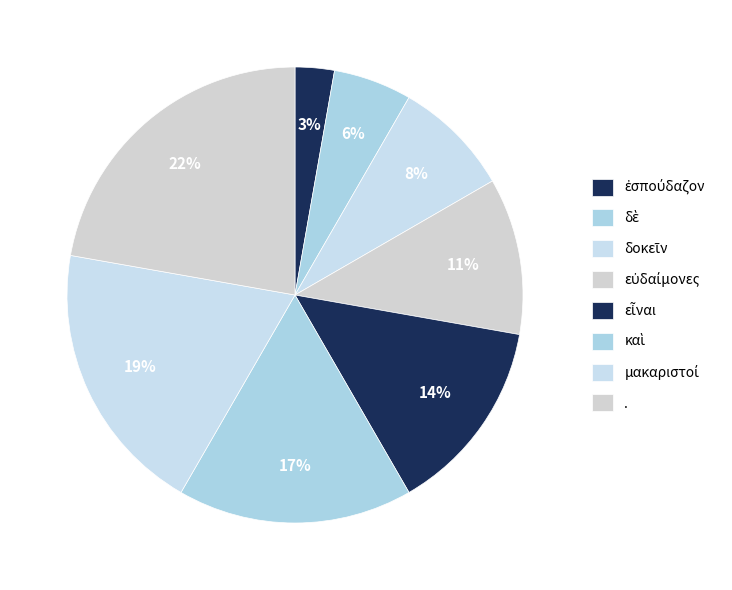

How many segments does this pie chart have?

8